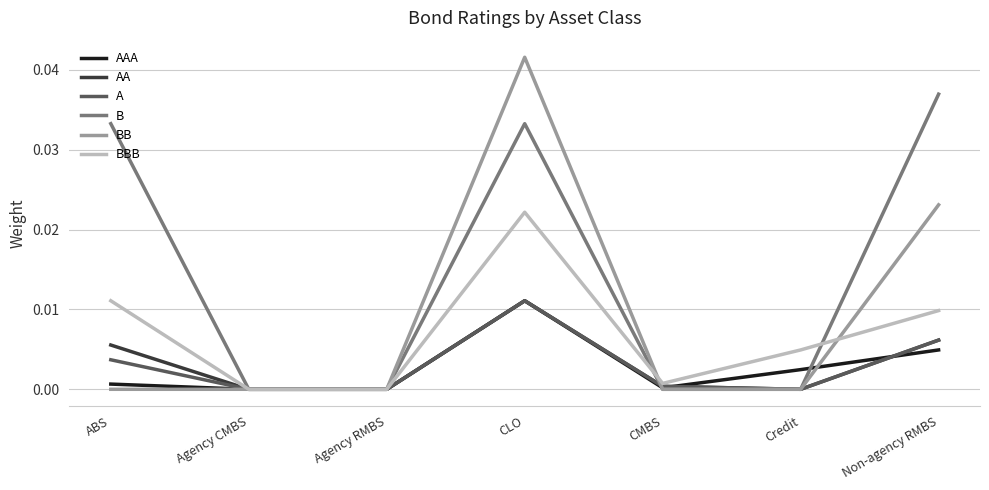

At which label does AA reach its peak?

CLO